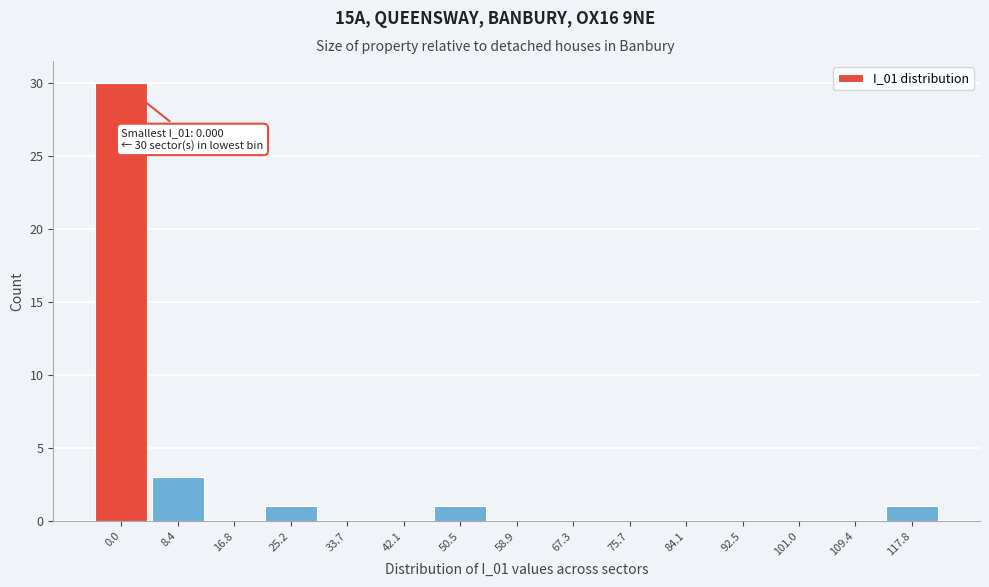

Reading left to right, extract all data points from this chart.

0.0=30	8.4=3	16.8=0	25.2=1	33.7=0	42.1=0	50.5=1	58.9=0	67.3=0	75.7=0	84.1=0	92.5=0	101.0=0	109.4=0	117.8=1